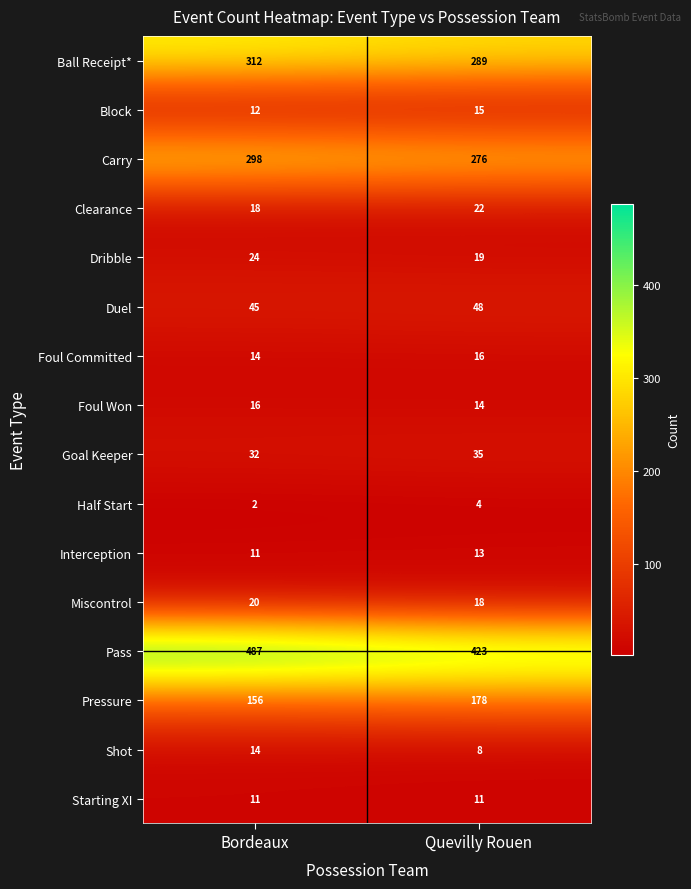

What is the average value of the Clearance series?

20